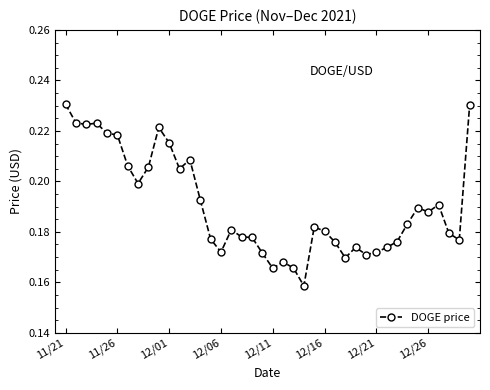

What is the sum of all values?

7.6